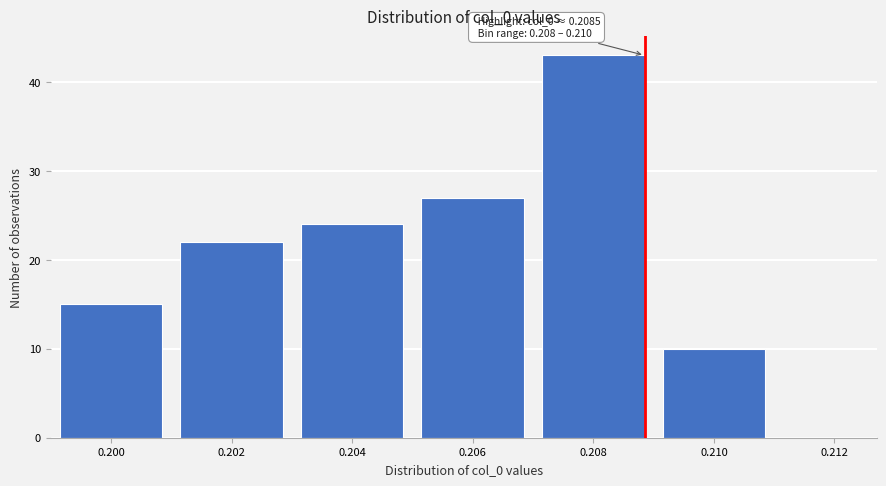

Reading left to right, list all the values displayed in this chart.

0.200=15	0.202=22	0.204=24	0.206=27	0.208=43	0.210=10